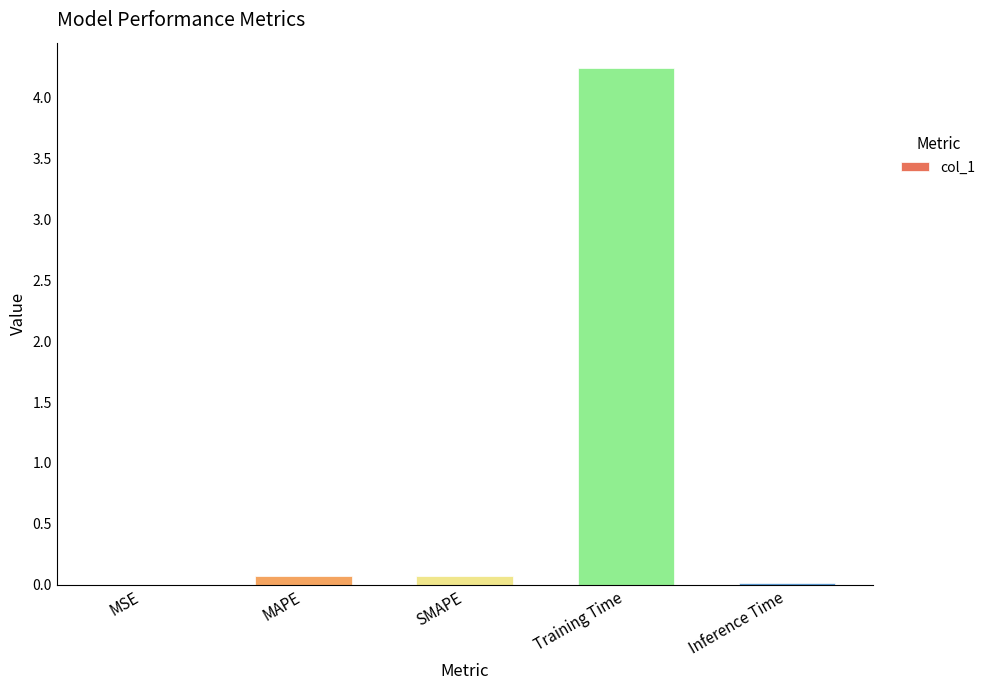

What is the maximum value shown in the chart?

4.2